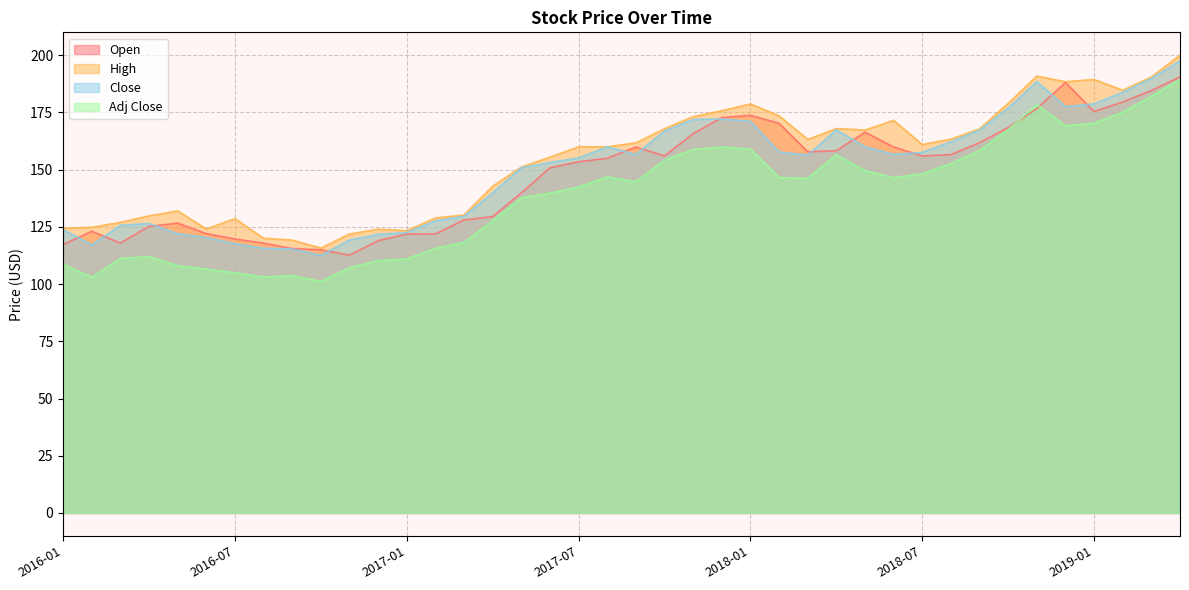

What is the sum of all Open values?

5910.5